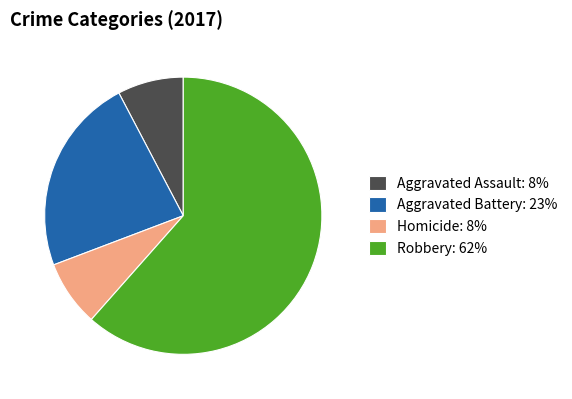

How many segments does this pie chart have?

4